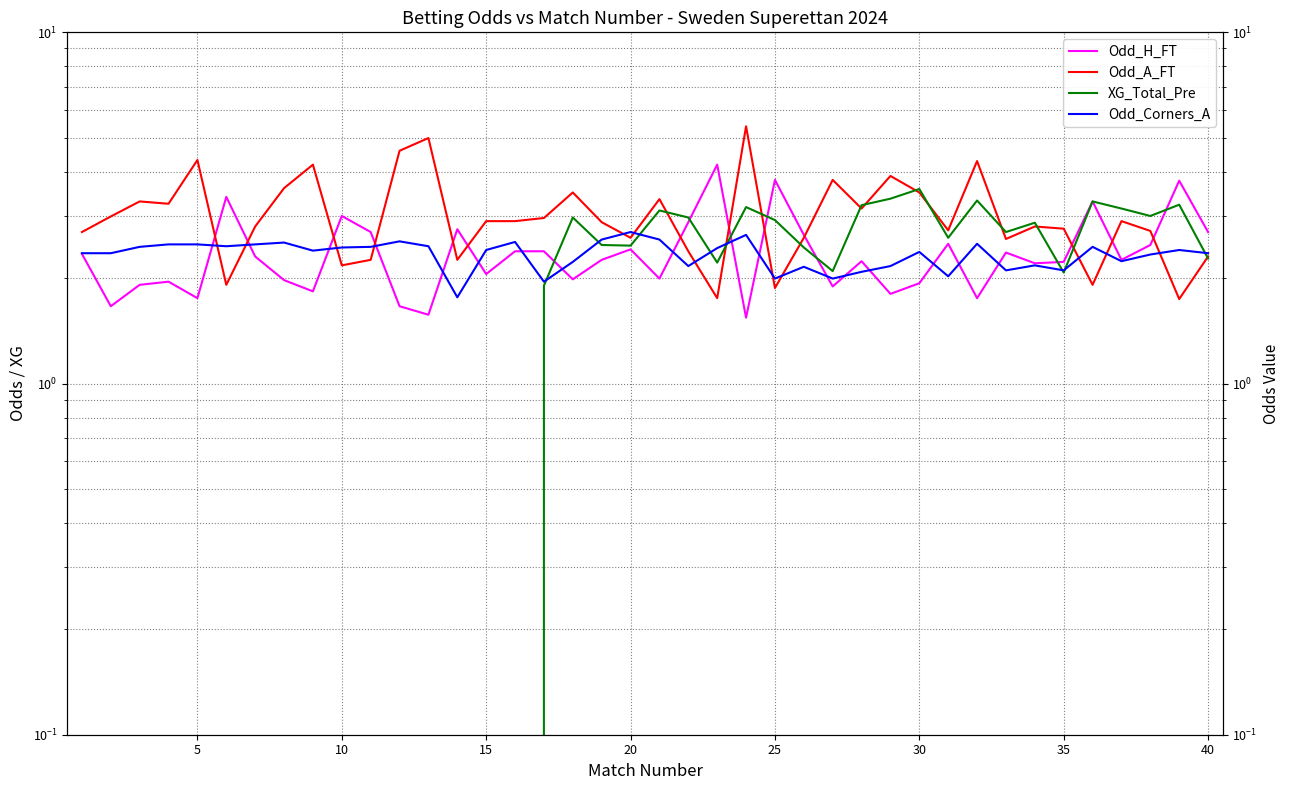

How many lines are shown in the chart?

4